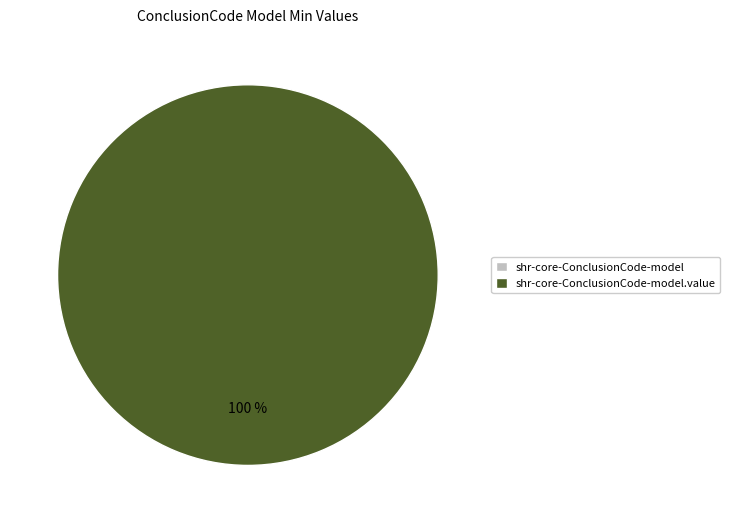

How many segments does this pie chart have?

2